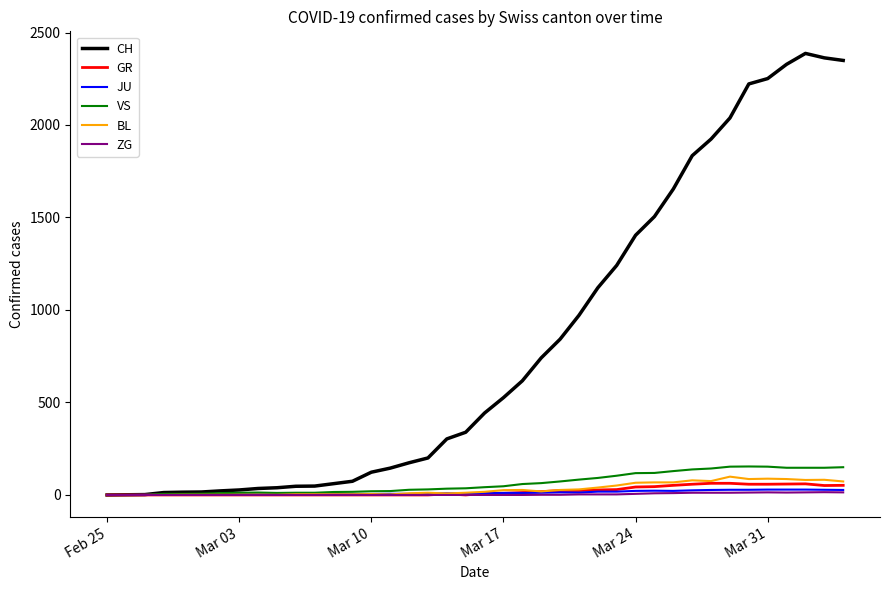

How many series are shown in this chart?

6